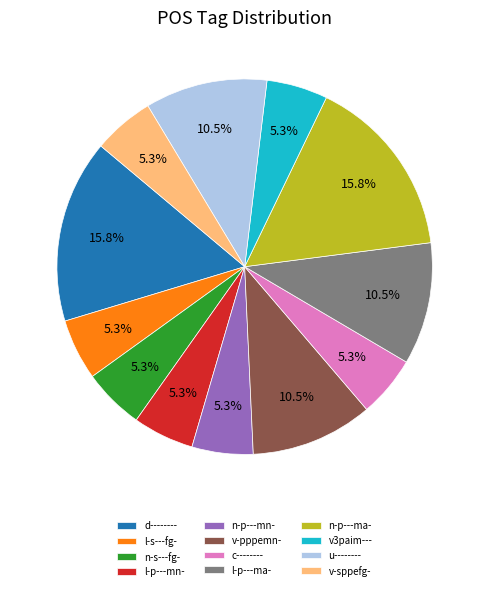

To the nearest percent, what percentage of the pie is n-s---fg-?

5%